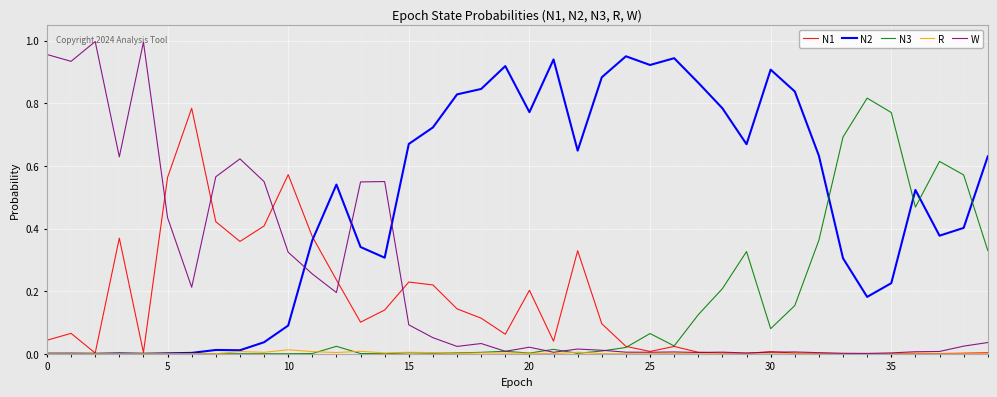

Which series has the widest spread of values?

W